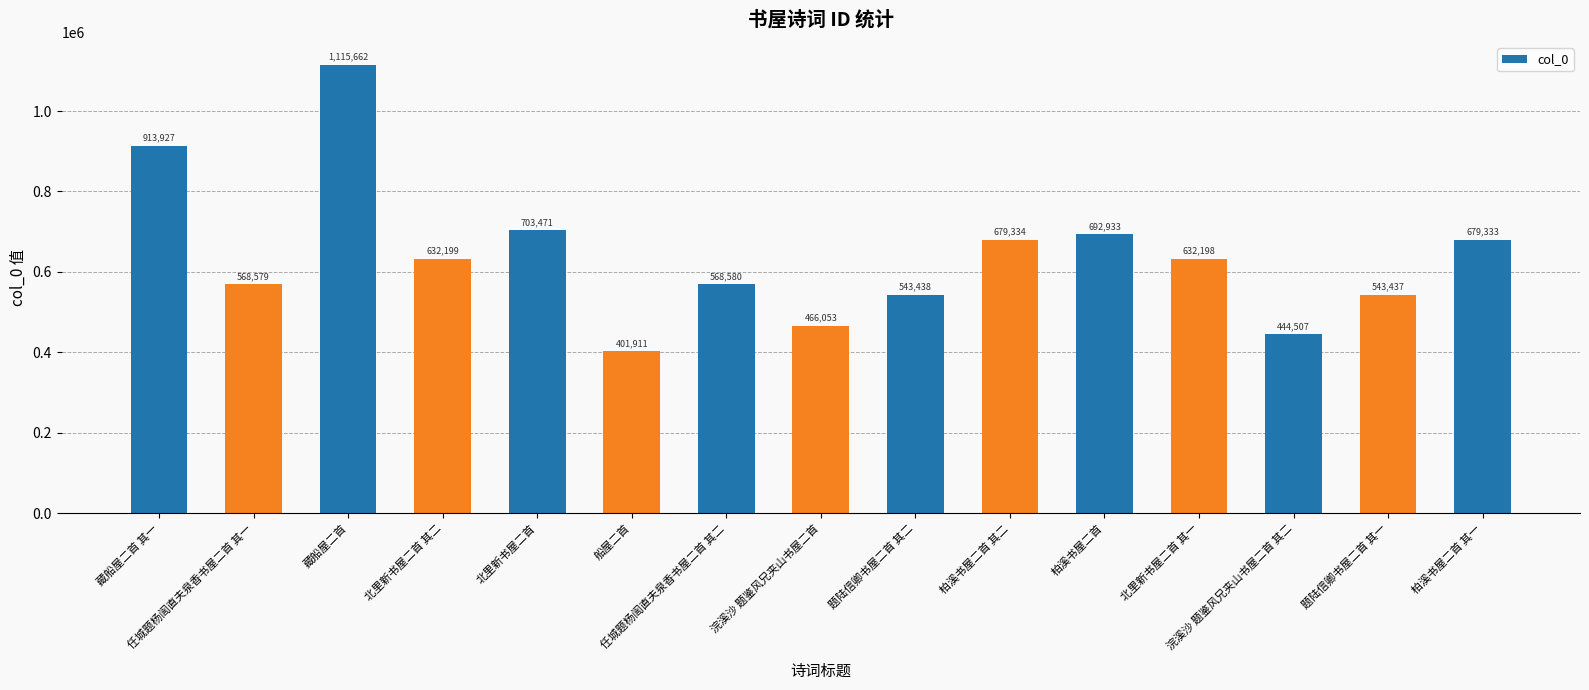

Does the chart contain stacked bars?

No